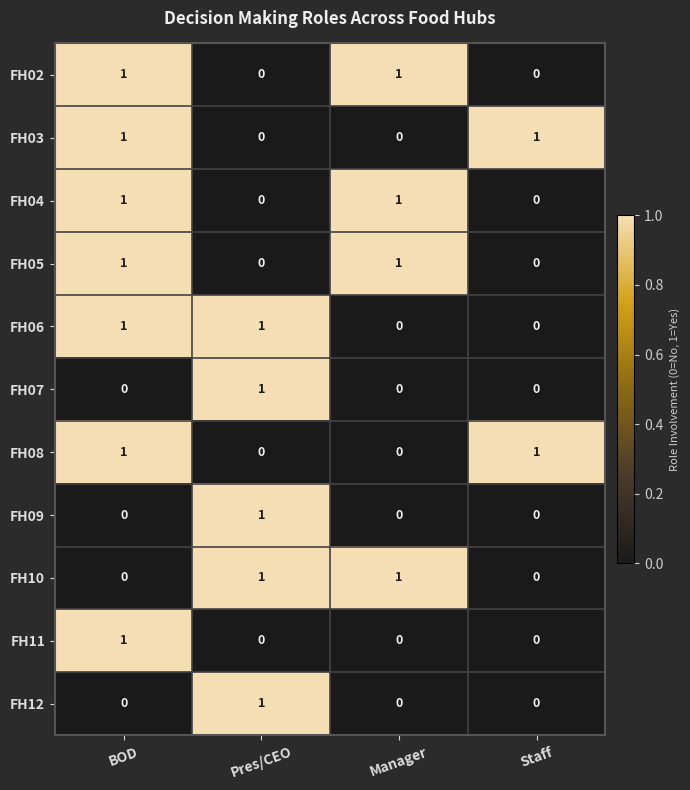

At how many categories does at least one series exceed 0?

4